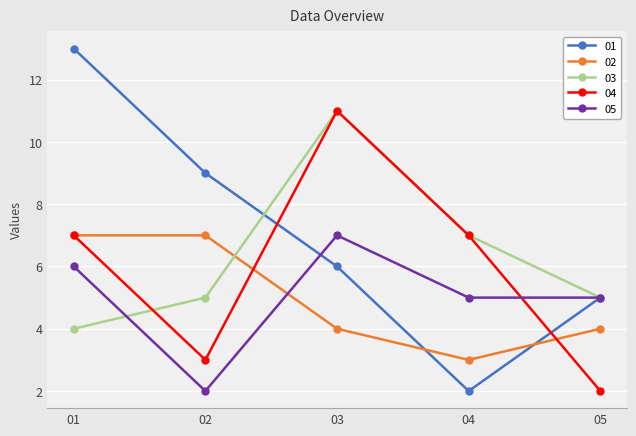

How many data points in 01 are less than 6?

2